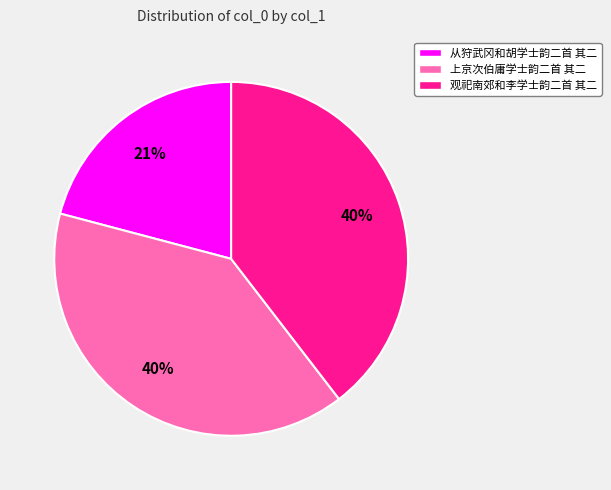

Count the number of slices in the pie.

3